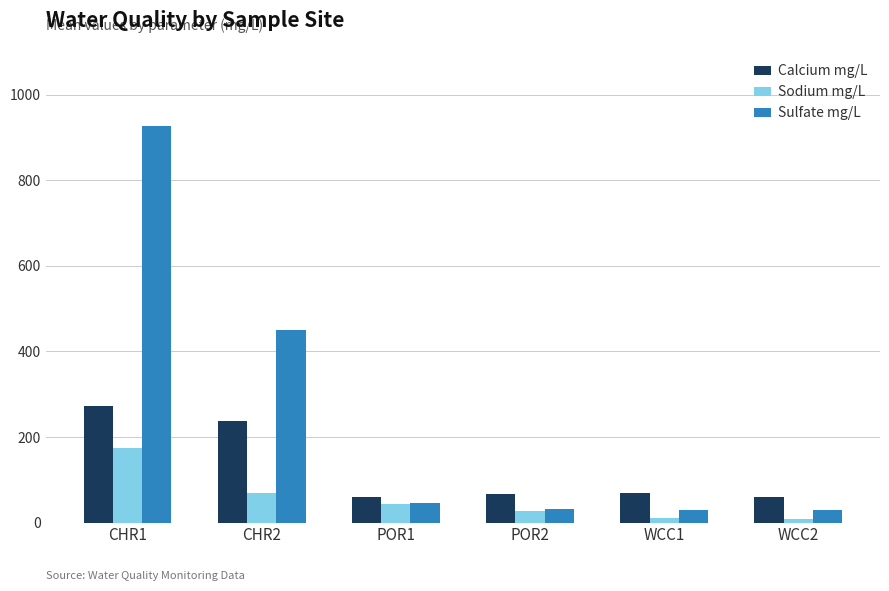

Is the value of Sodium mg/L at POR2 greater than the value of Calcium mg/L at WCC2?

No